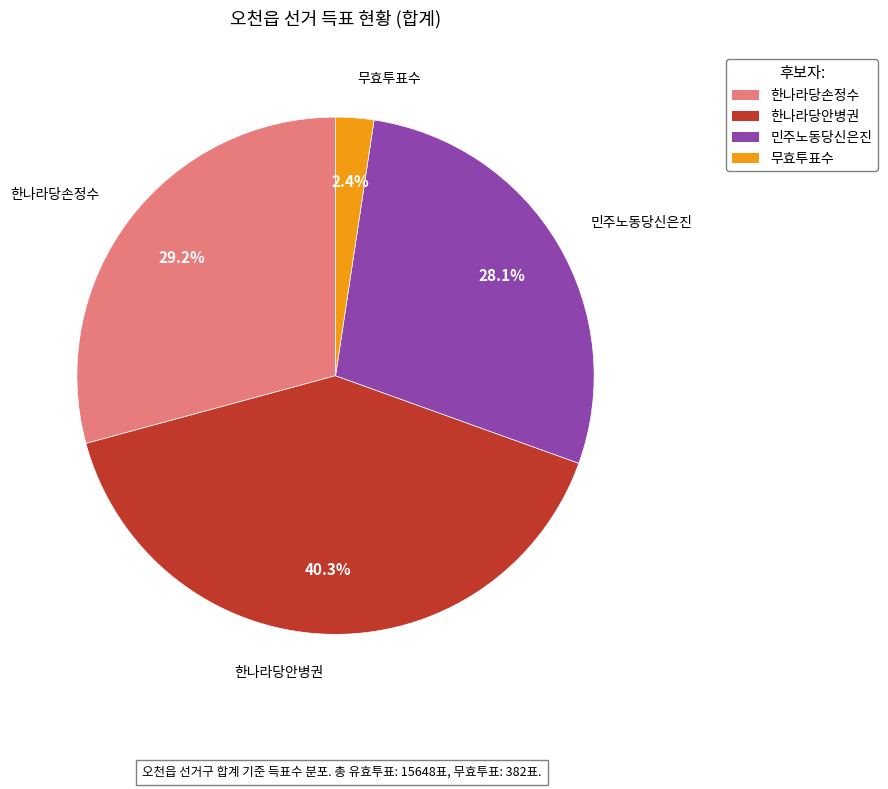

Approximately how many times larger is the value at 무효투표수 compared to 한나라당안병권?

0.1